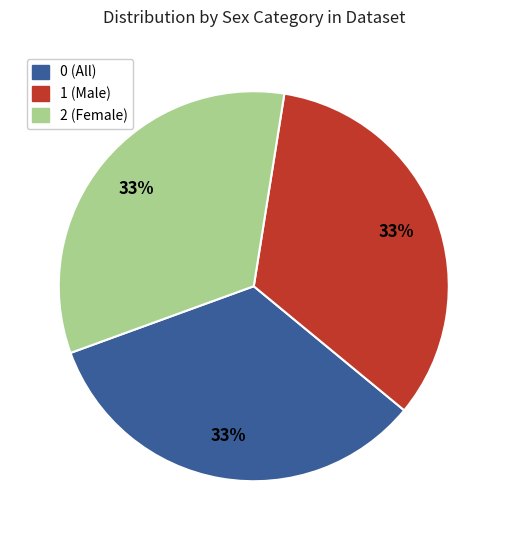

Is there a majority slice in this chart?

No